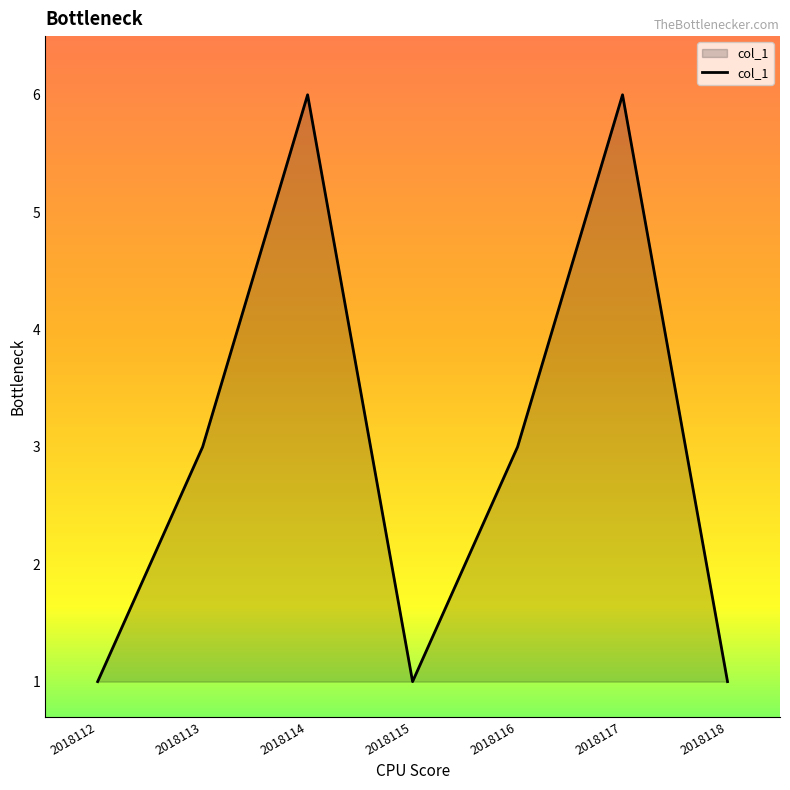

Where is the first local minimum?

2018115